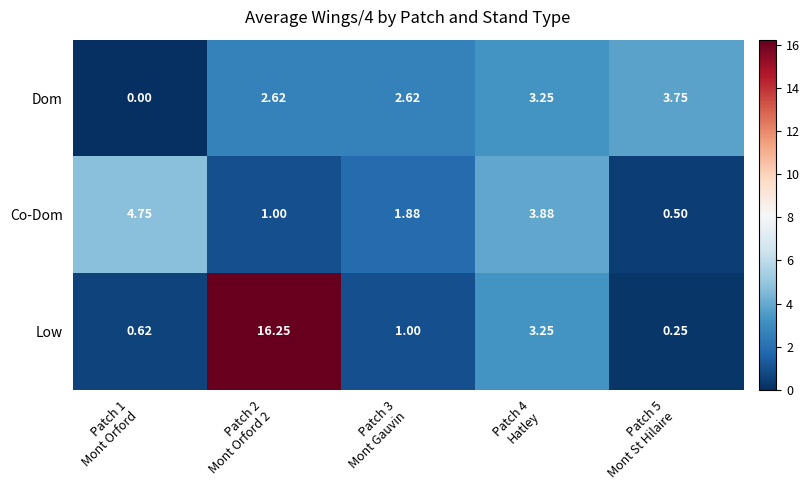

Which series has the largest range (max minus min)?

Low